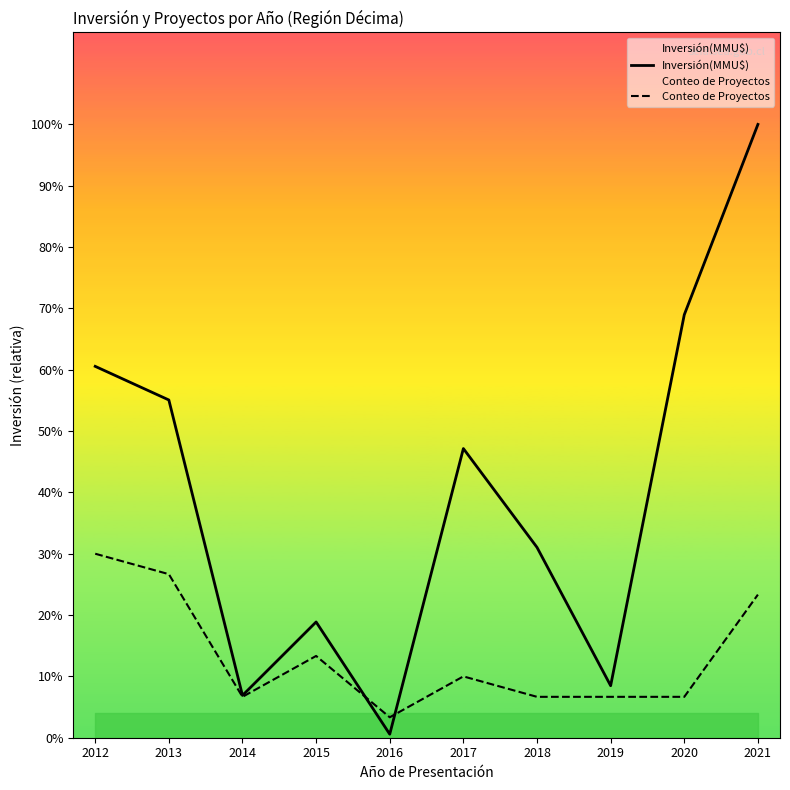

At which label does Inversión(MMU$) first exceed 4102?

2012